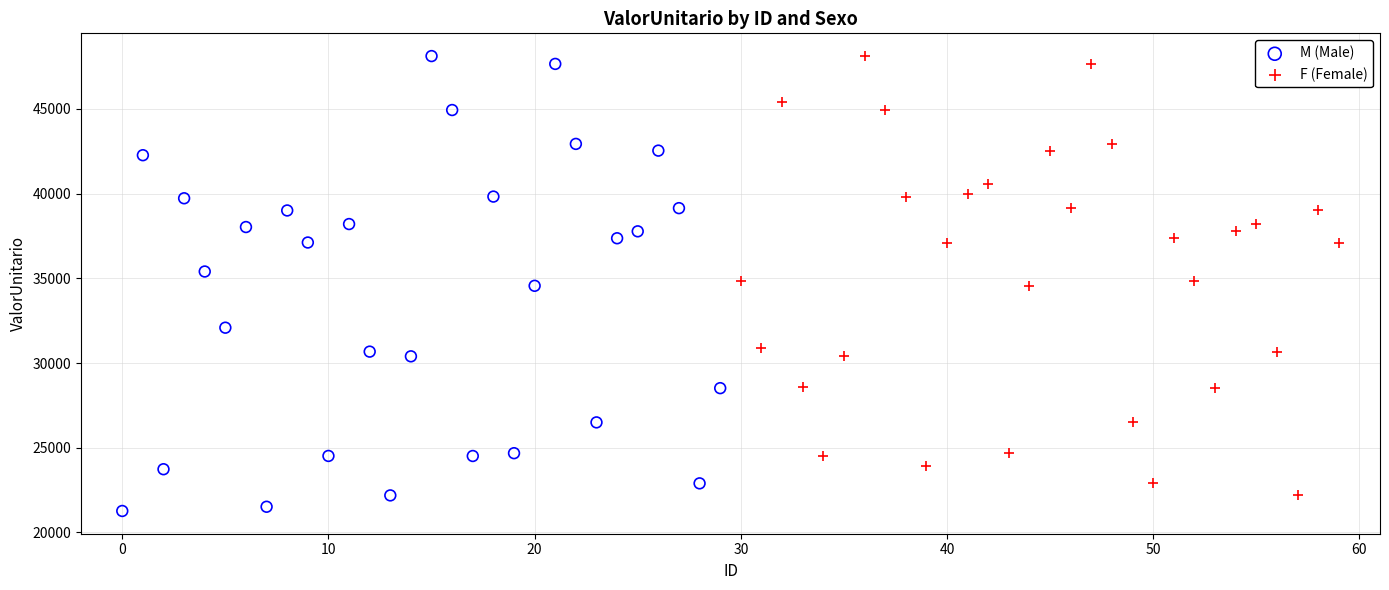

Which series has the largest Y range (max minus min)?

M (Male)